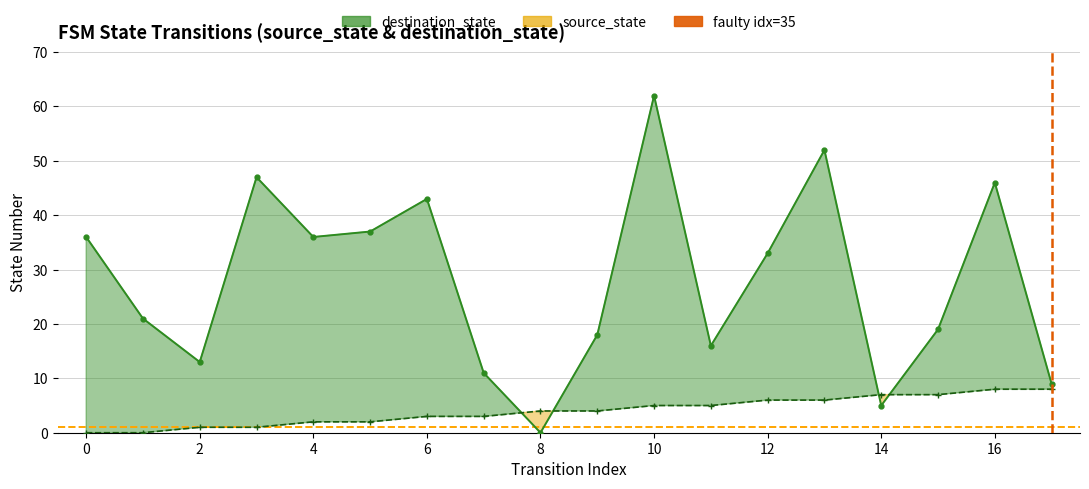

What is the total value across all series at 5?

39